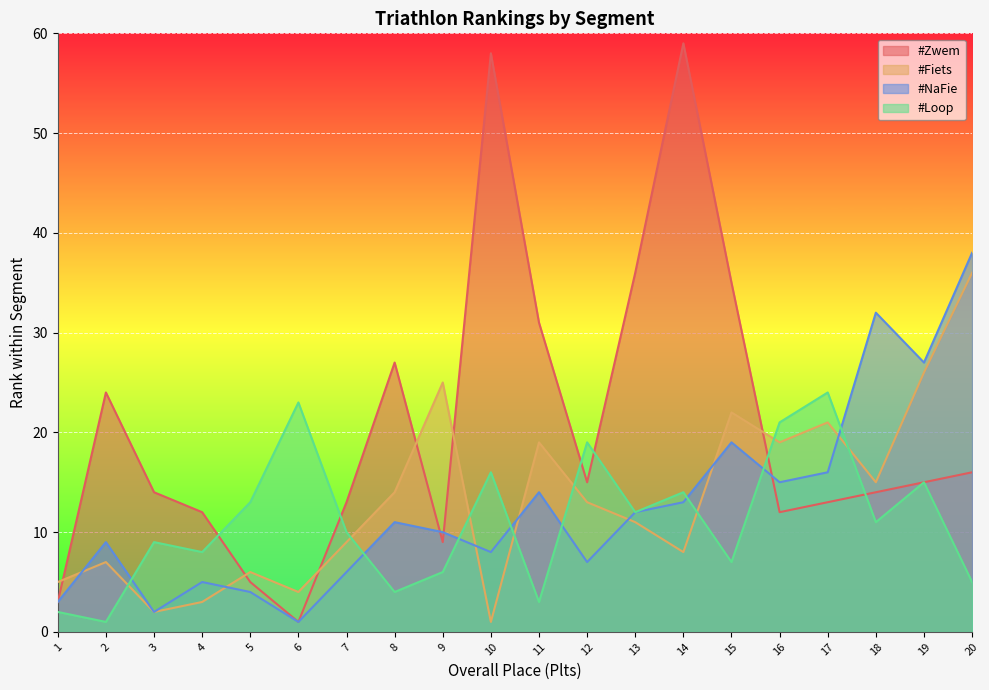

Count the number of data series in this chart.

4